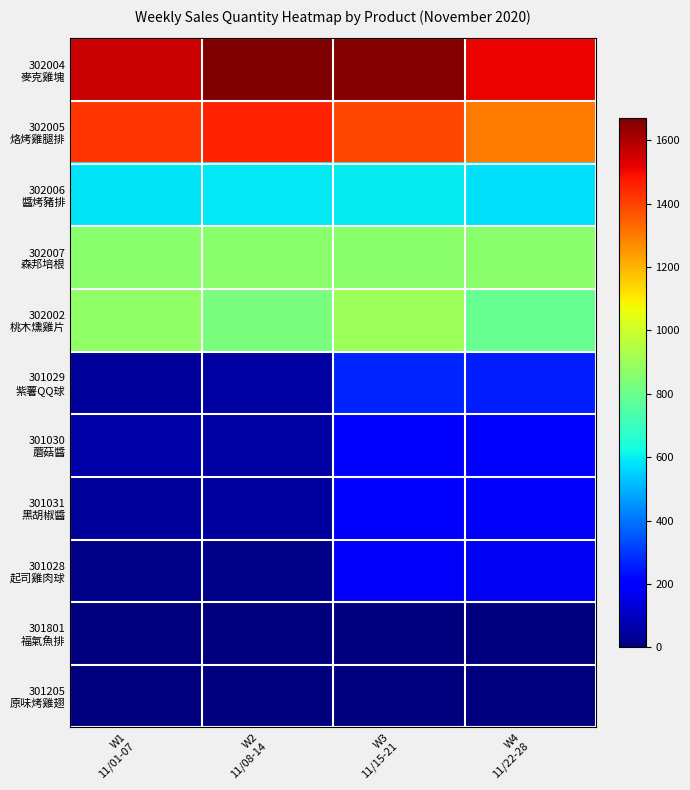

At which category is the sum across all series the highest?

W3
11/15-21